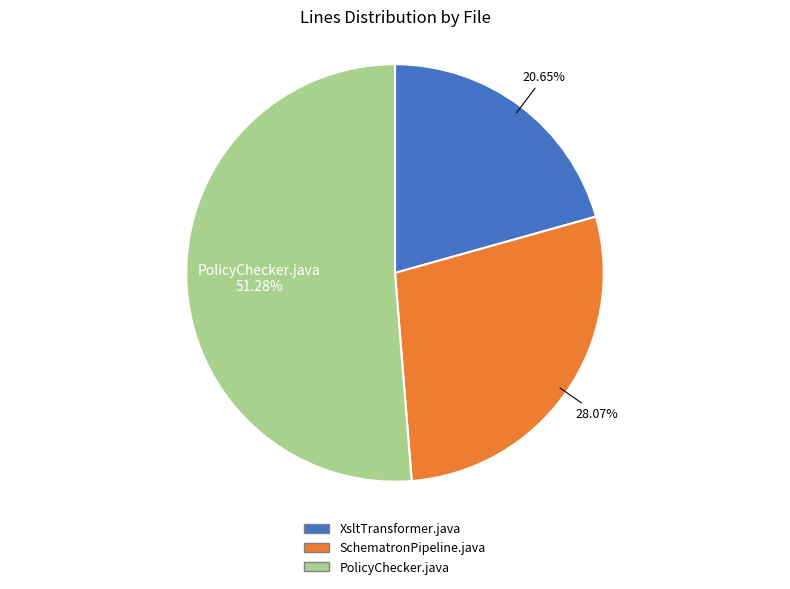

Which slice represents more than half of the pie?

PolicyChecker.java